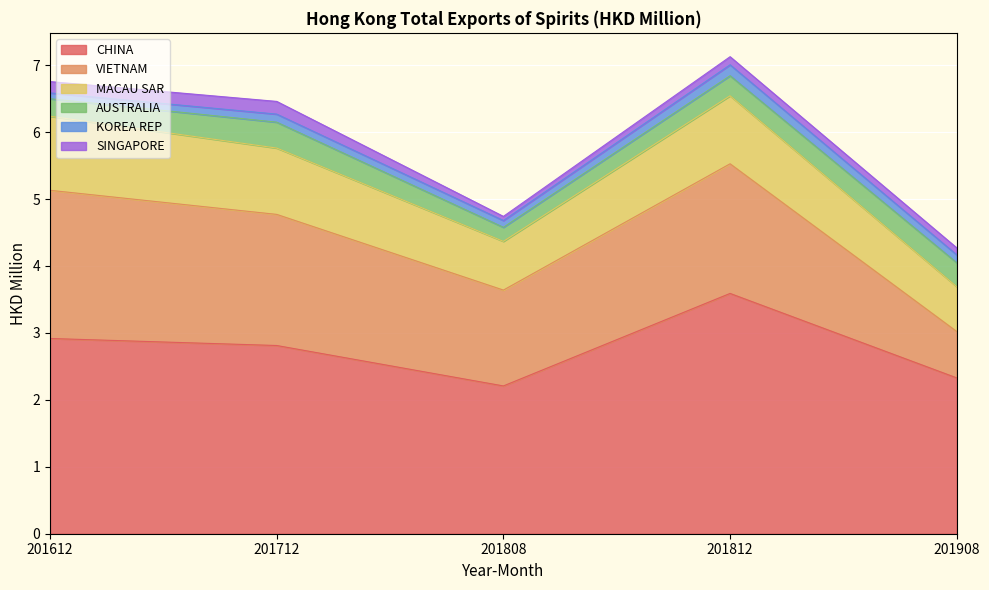

Which series has the largest total across all categories?

CHINA